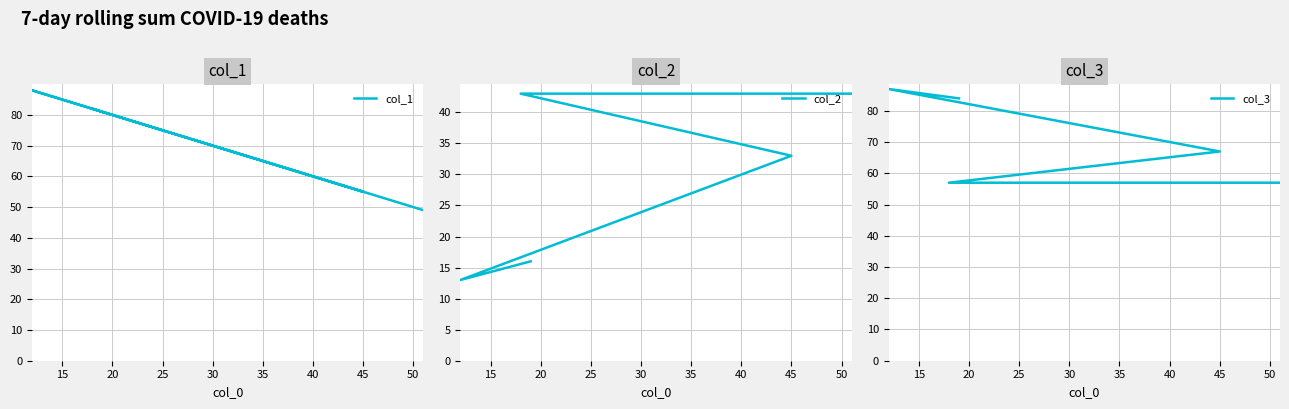

Which series has the widest spread of values?

col_1